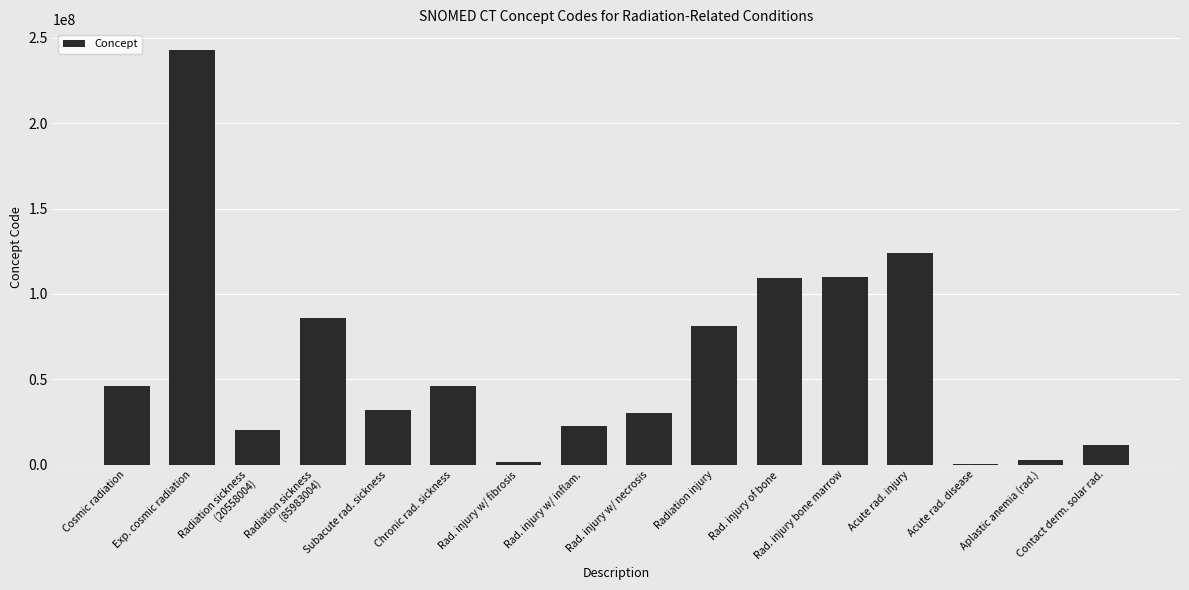

Between Radiation injury and Rad. injury bone marrow, which is larger?

Rad. injury bone marrow